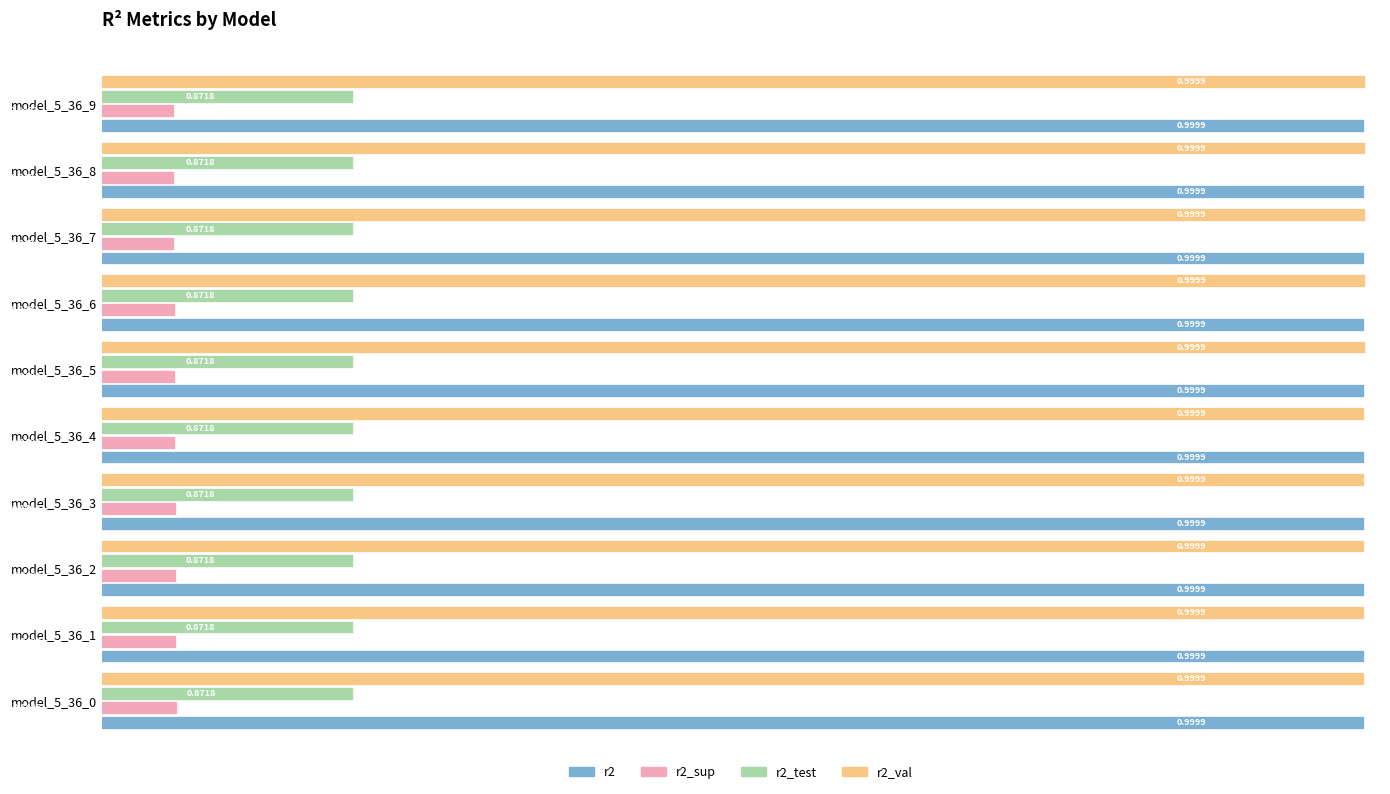

At how many categories does at least one series exceed 0?

10